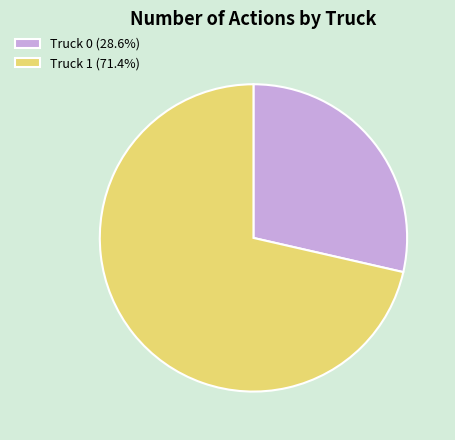

Is Truck 0 (28.6%) the majority of the pie?

No